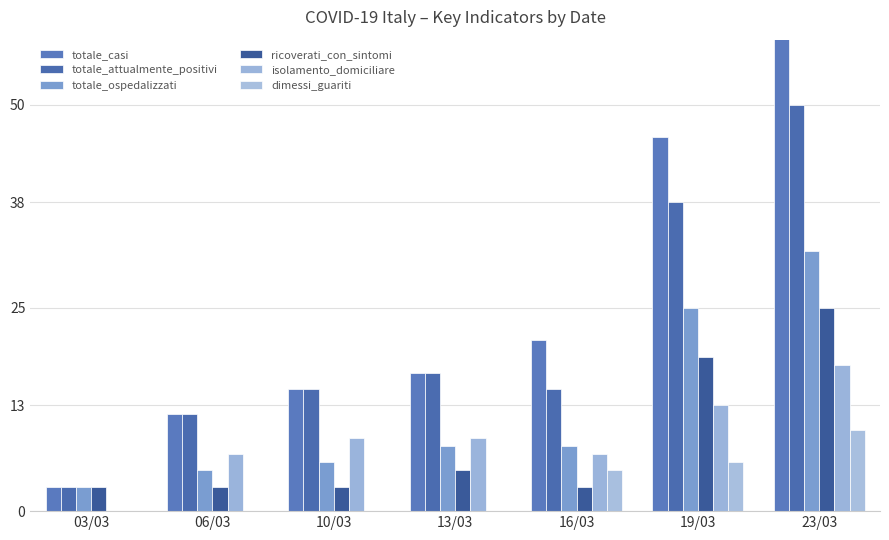

At which label does totale_attualmente_positivi reach its minimum?

03/03